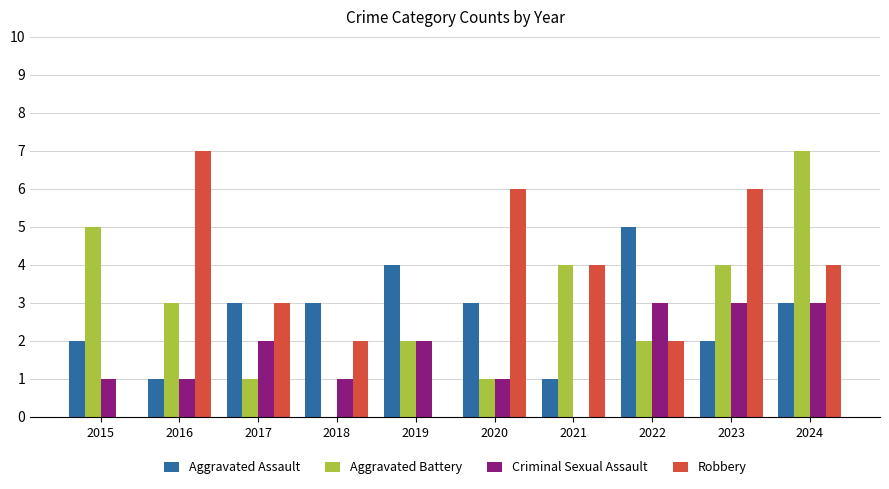

What are all the series names shown in the legend?

Aggravated Assault, Aggravated Battery, Criminal Sexual Assault, Robbery